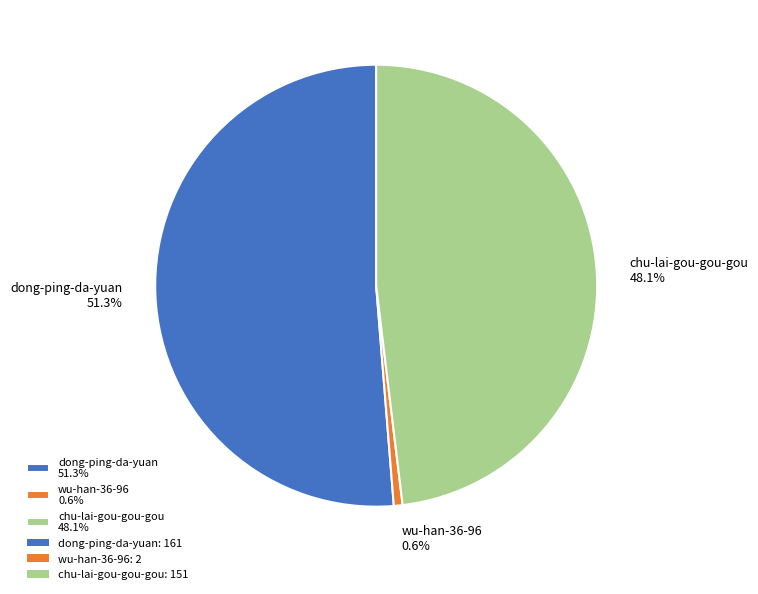

Is dong-ping-da-yuan the majority of the pie?

Yes